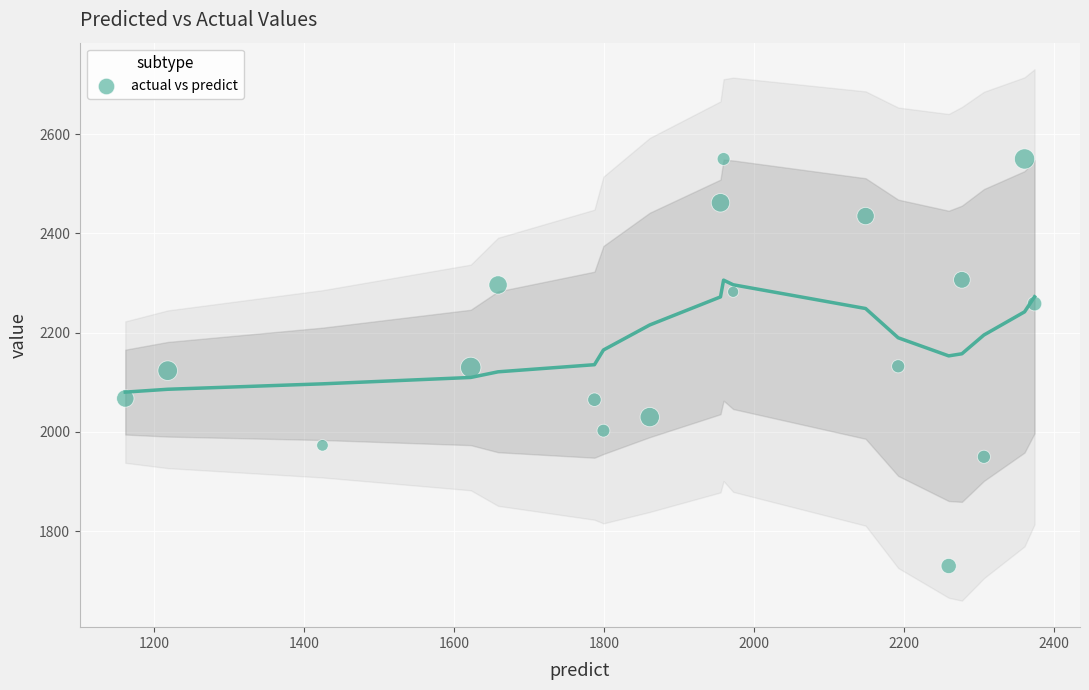

What is the range of X values (max minus min)?

1212.4